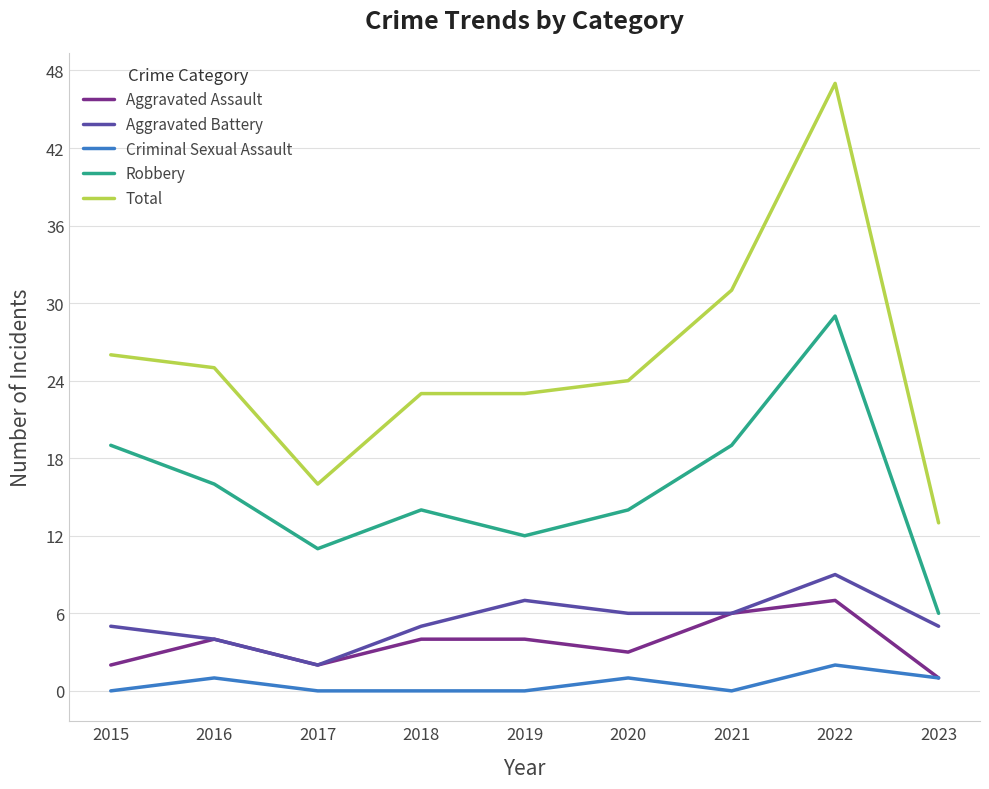

Which category has the highest value across all series?

2022